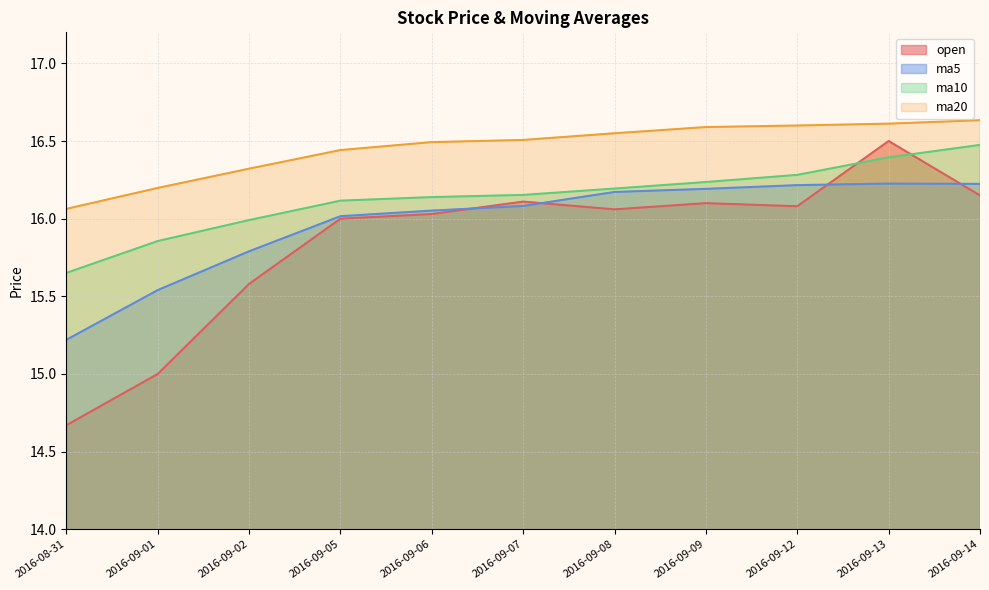

True or false: ma10 has more than 1 points higher than both neighbors.

False